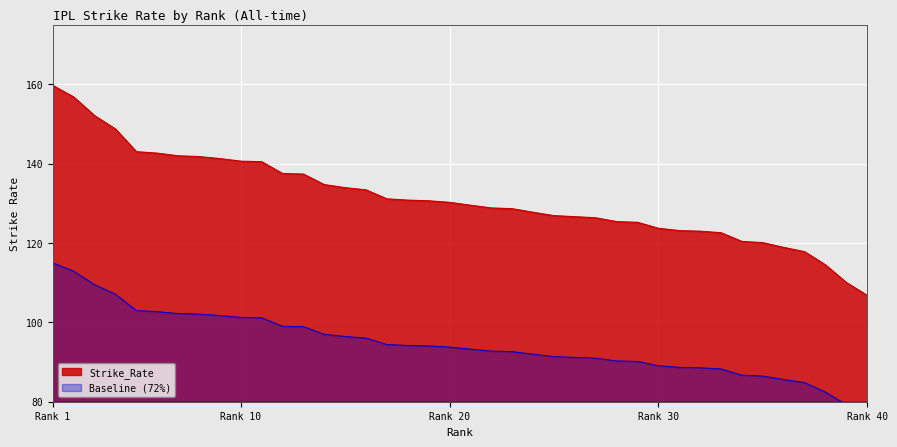

Approximately how many times larger is the value at 39 compared to 26?

0.9